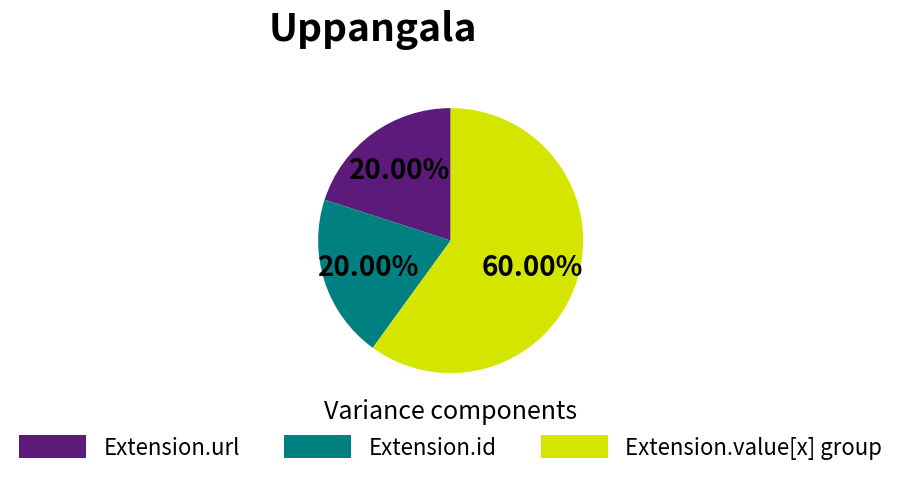

To the nearest percent, what is the average slice percentage?

33%